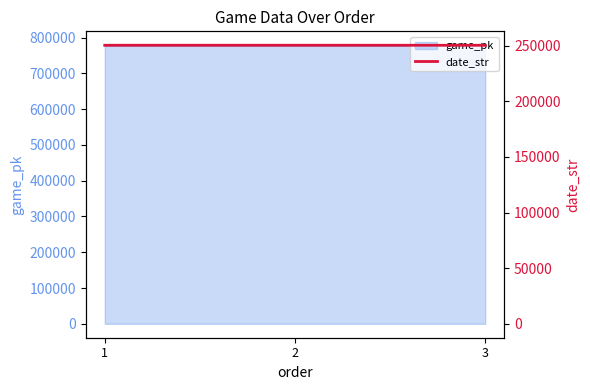

What is the change in value from 2 to 3?

-9